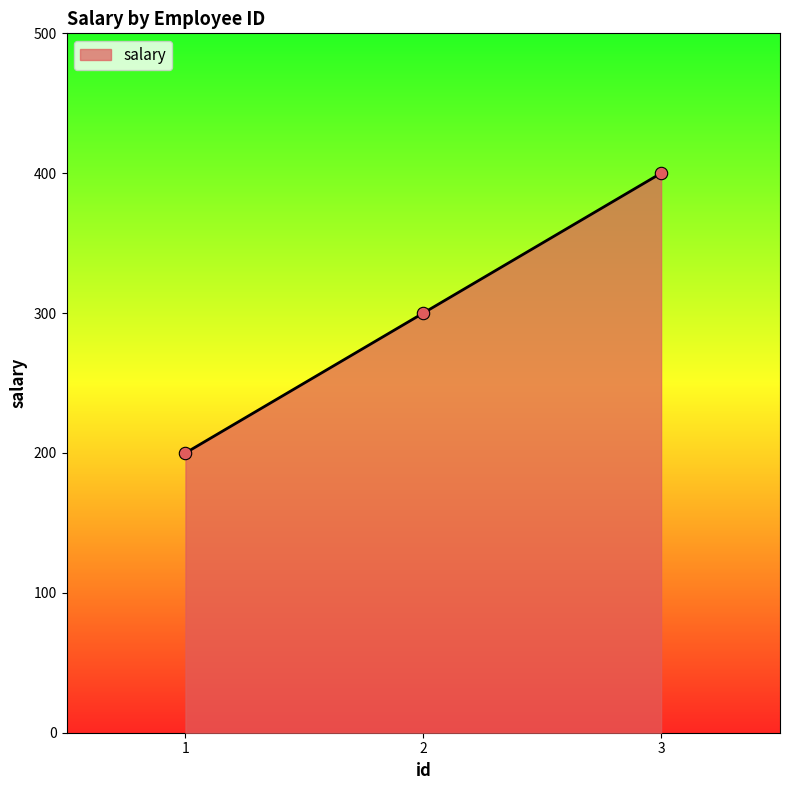

What is the ratio of the value at 1 to the value at 2?

0.7